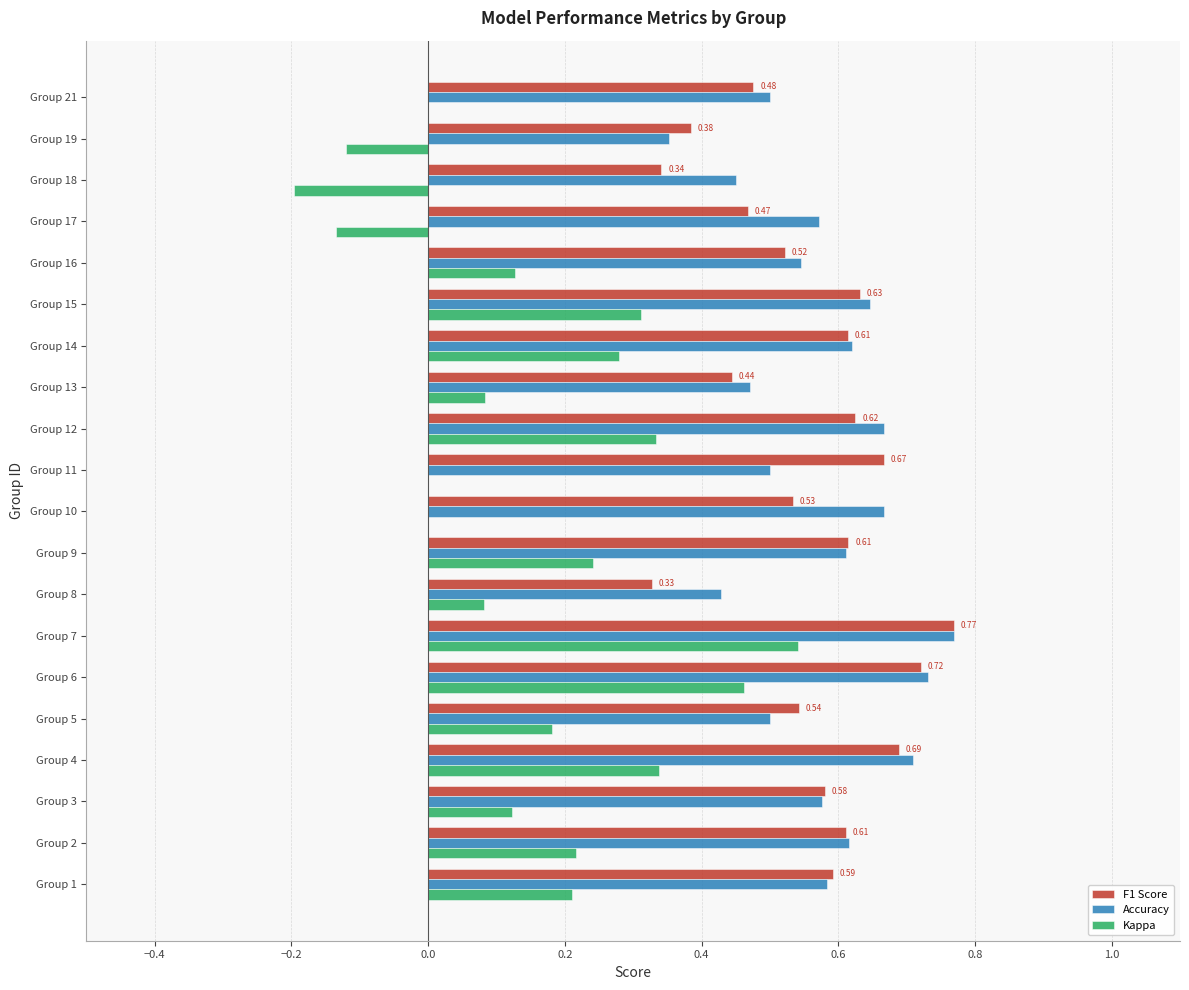

At which category is the sum across all series the highest?

Group 7